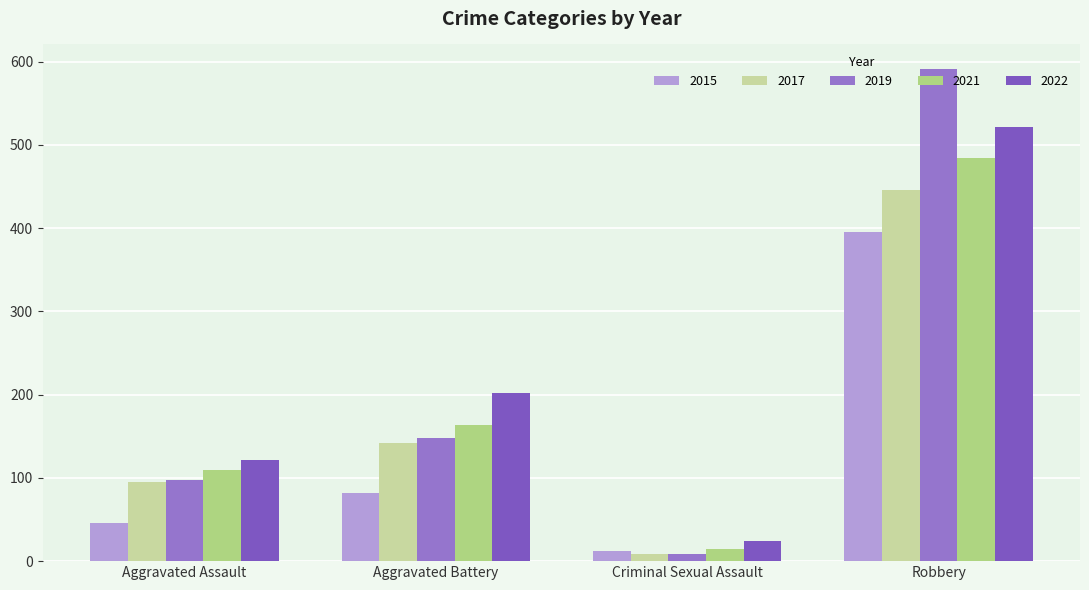

What is the value of the 2021 bar at the 4th from the left?

484